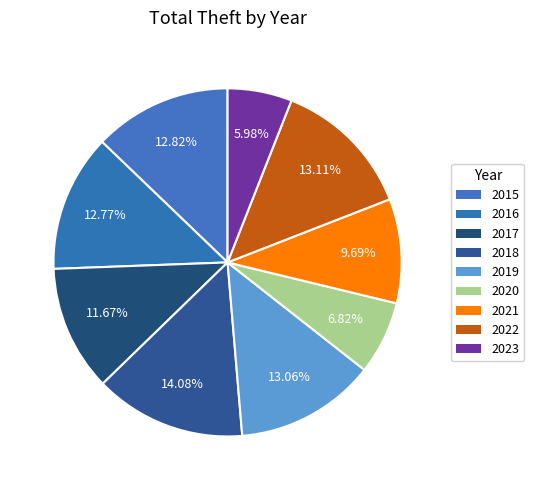

Which category has the biggest portion of the pie?

2018